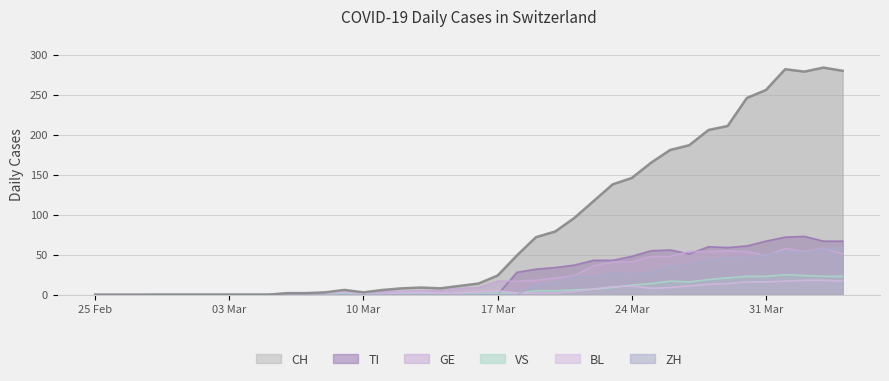

True or false: GE and CH intersect in this chart.

False